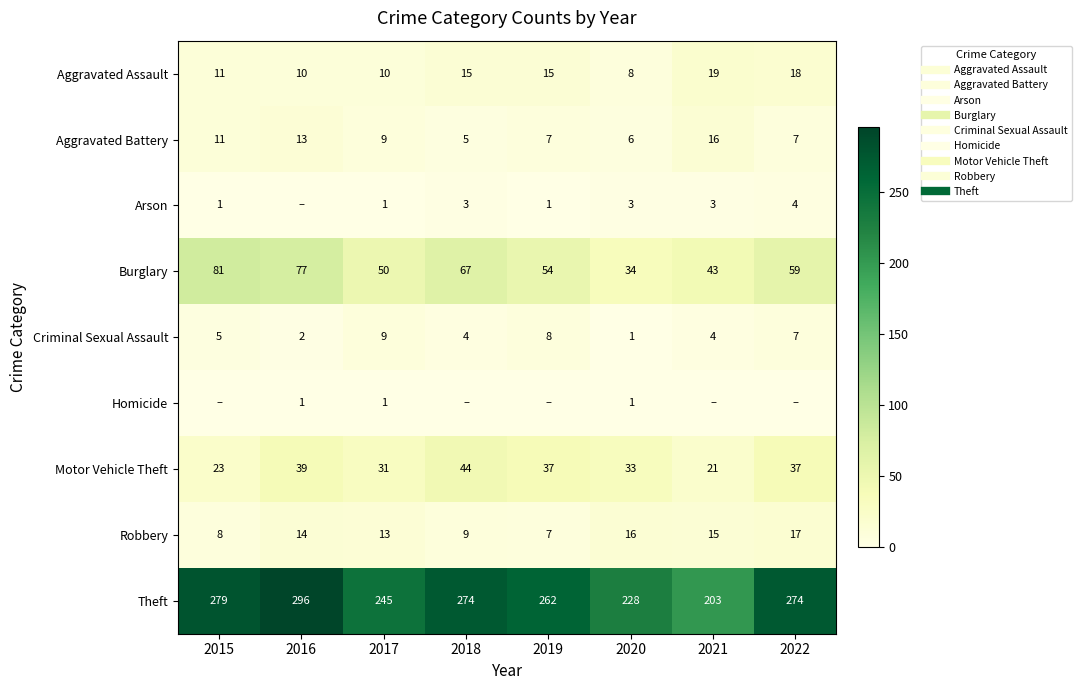

What is the difference between the highest and lowest values at 2017?

244